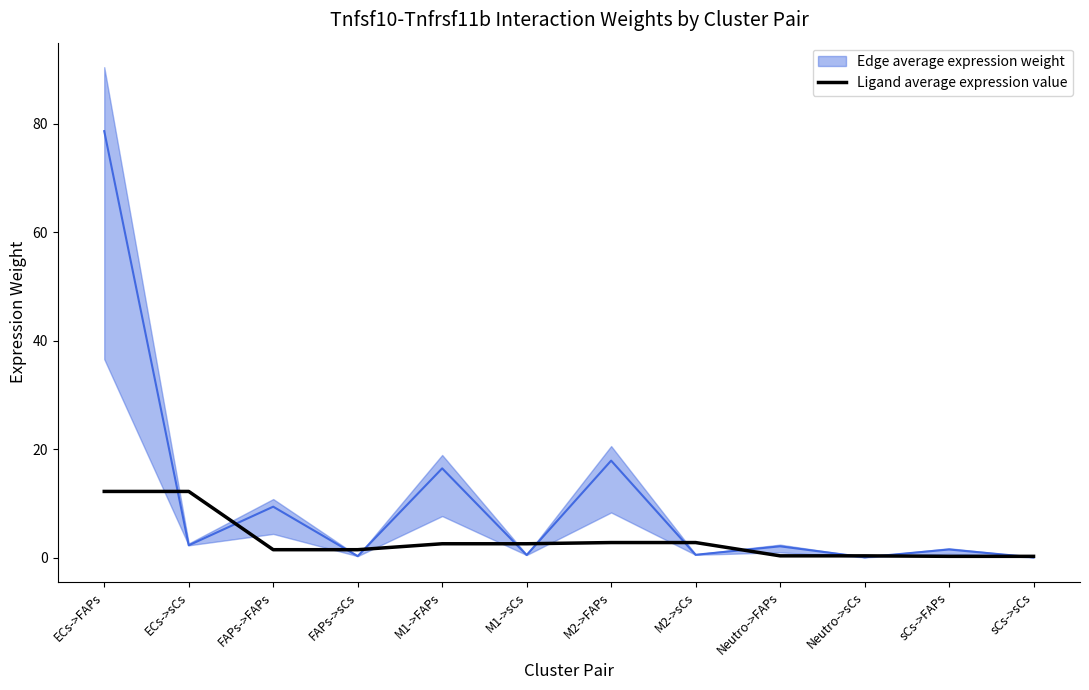

What is the label of the 7th point from the left?

M2->FAPs